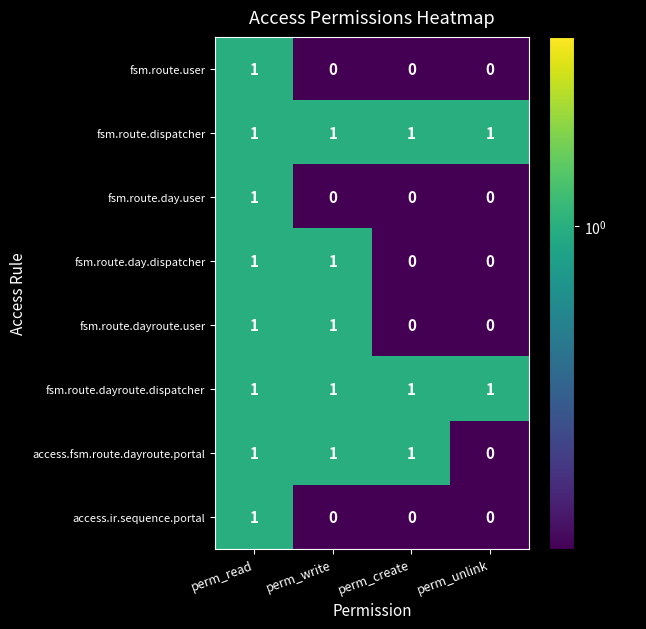

Is it true that fsm.route.day.user equals 1 at perm_read?

True